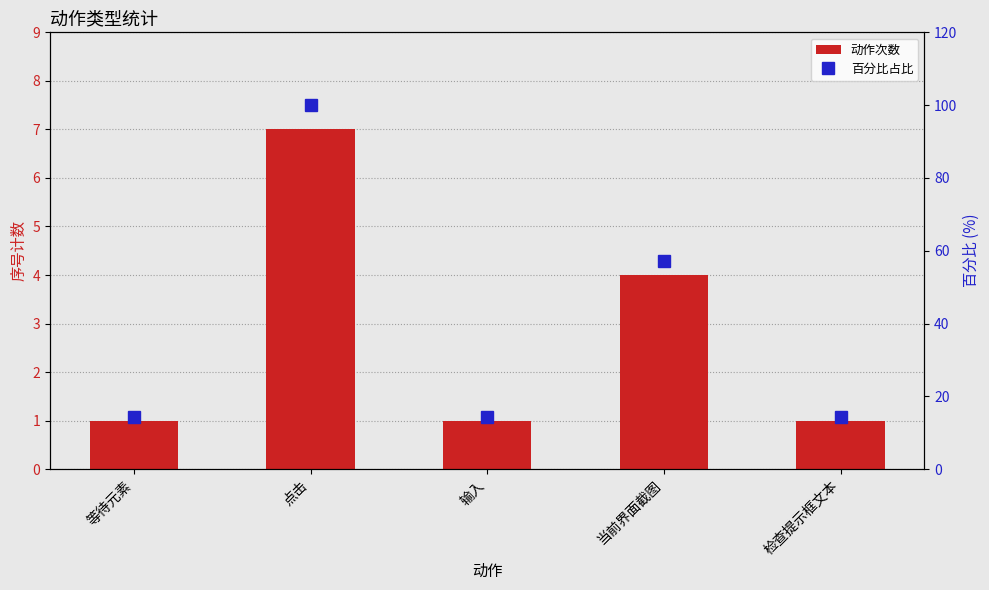

What position from the right is 点击?

4